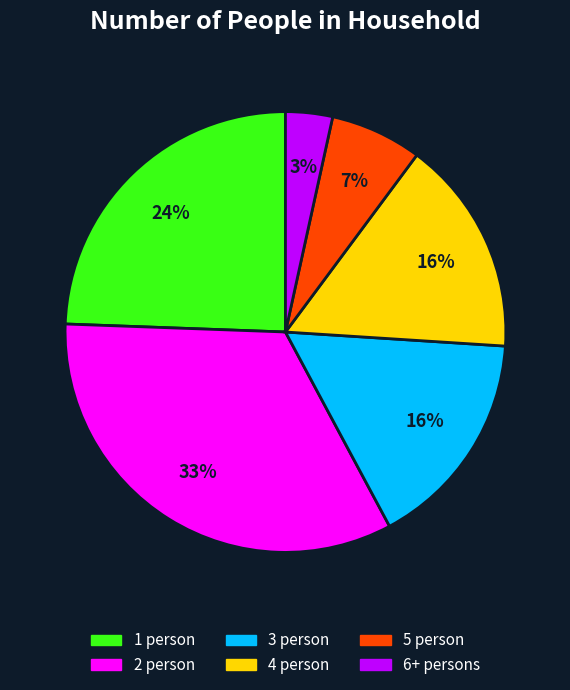

Is it true that 1 person is 24% of the pie?

True